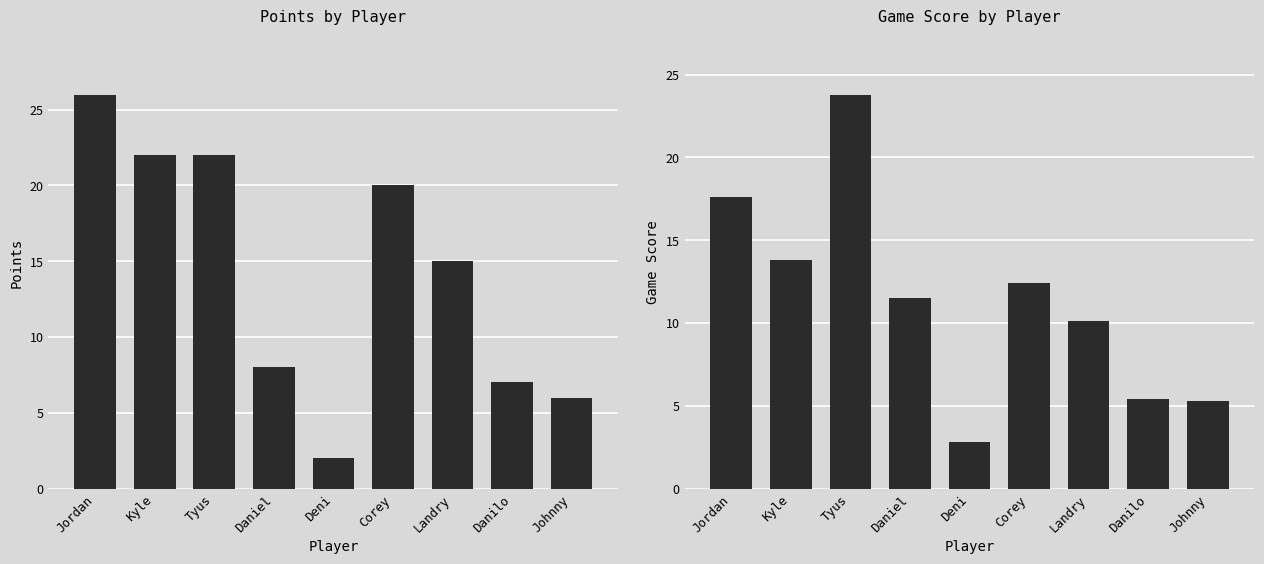

Rank the series by their average value, from highest to lowest.

Points, Game Score